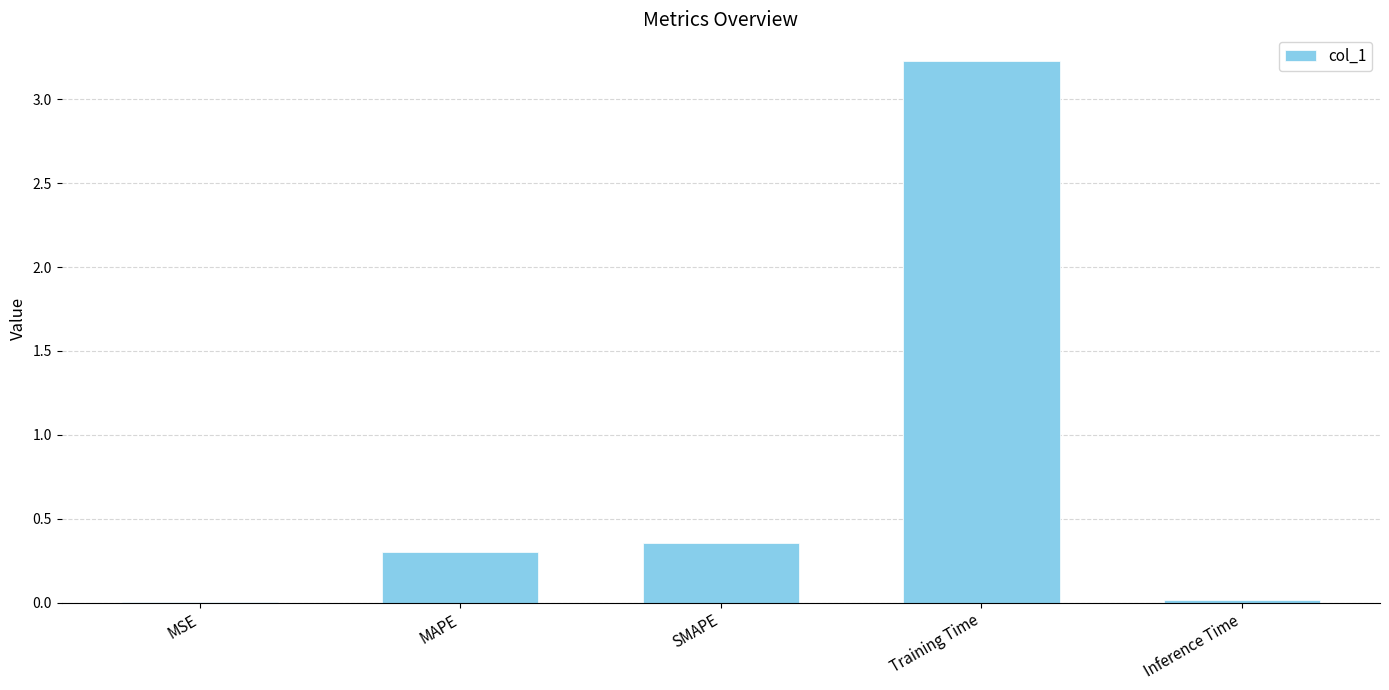

Which category has the highest value across all series?

Training Time